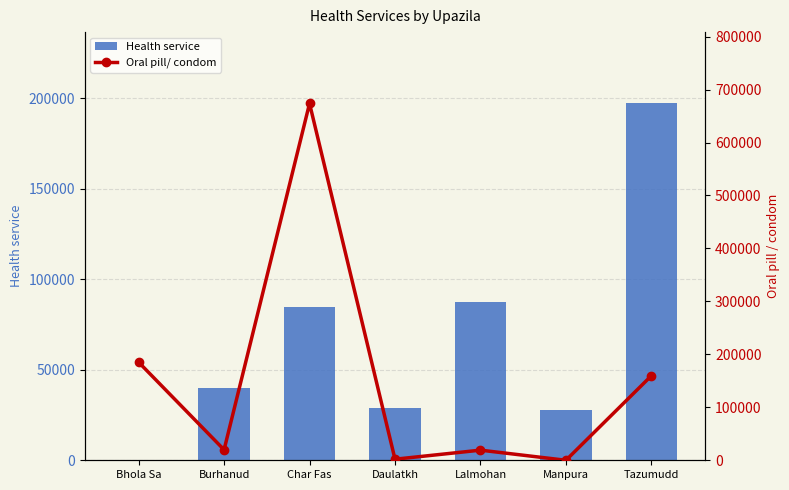

Reading left to right, extract all data points from this chart.

Health service: 0	39854	84560	28649	87448	27963	196992
Oral pill/ condom: 185191	19834	673719	2010	19123	0	159623